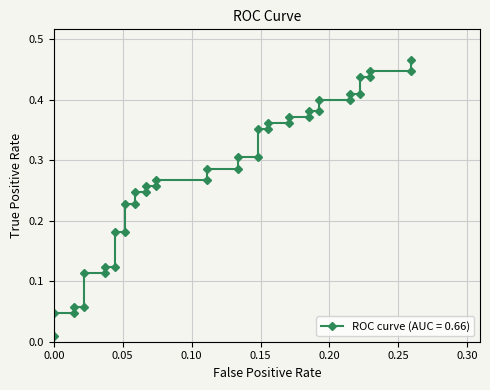

Is it true that the value at 27 is 0.2?

False